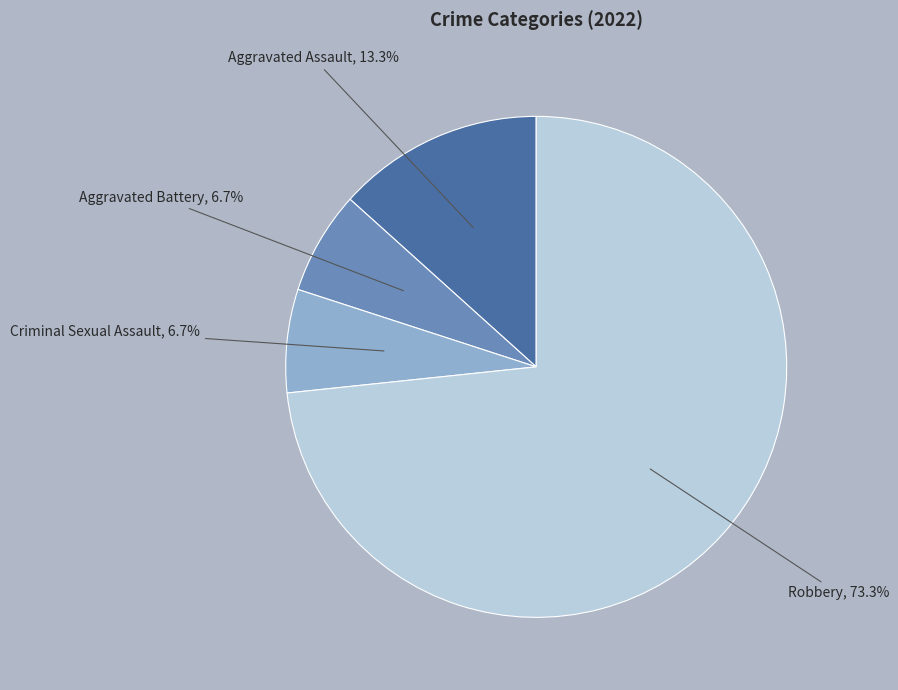

Is there any slice that represents more than half of the pie?

Yes